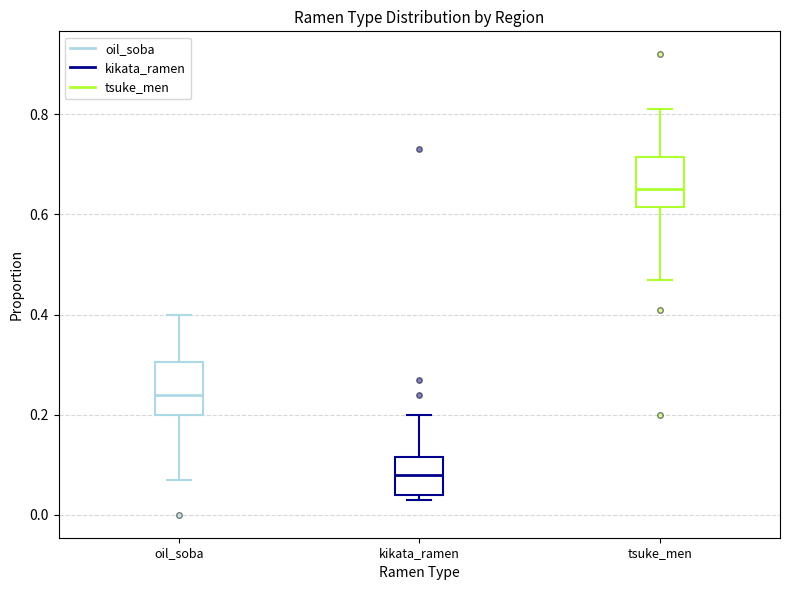

Where does the median line of the box for oil_soba sit on the y-axis? The values are not printed on the chart, so give them approximately, as read against the axis.

0.24